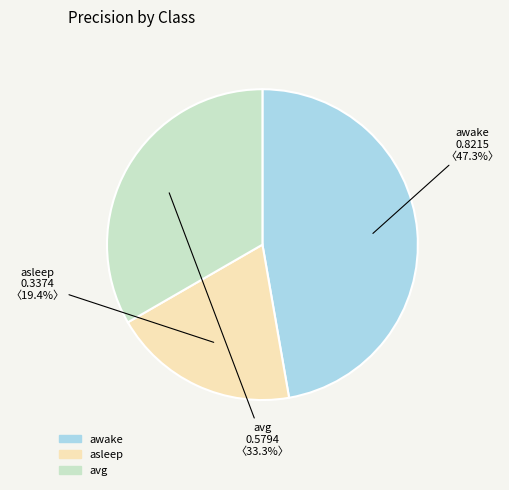

What percentage is the avg slice, to the nearest percent?

33%